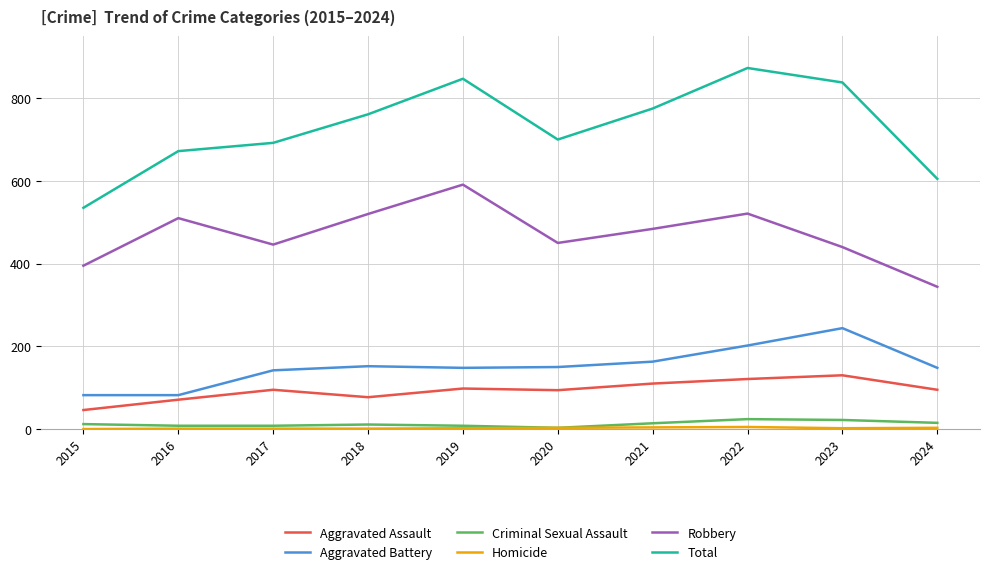

Which series has the largest total across all categories?

Total